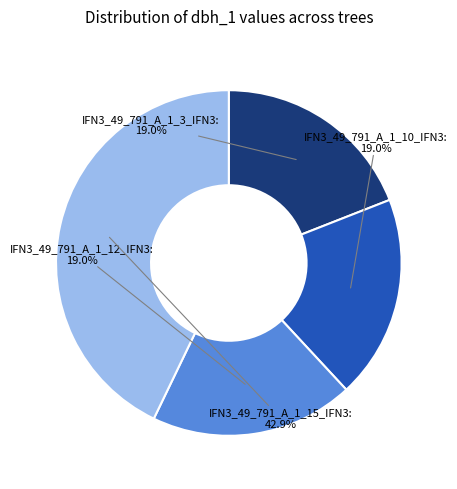

Is there any slice that represents more than half of the pie?

No